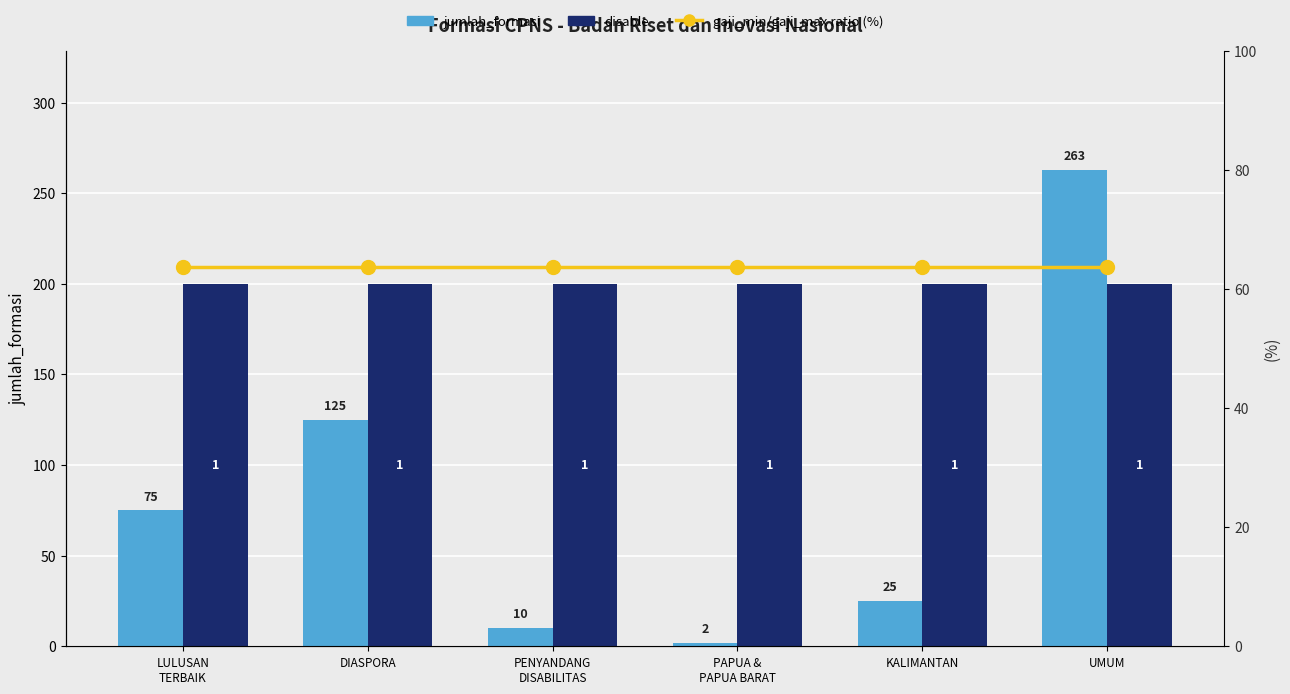

Rank the categories by gaji_min/gaji_max ratio (%) value from lowest to highest.

LULUSAN
TERBAIK, DIASPORA, PENYANDANG
DISABILITAS, PAPUA &
PAPUA BARAT, KALIMANTAN, UMUM